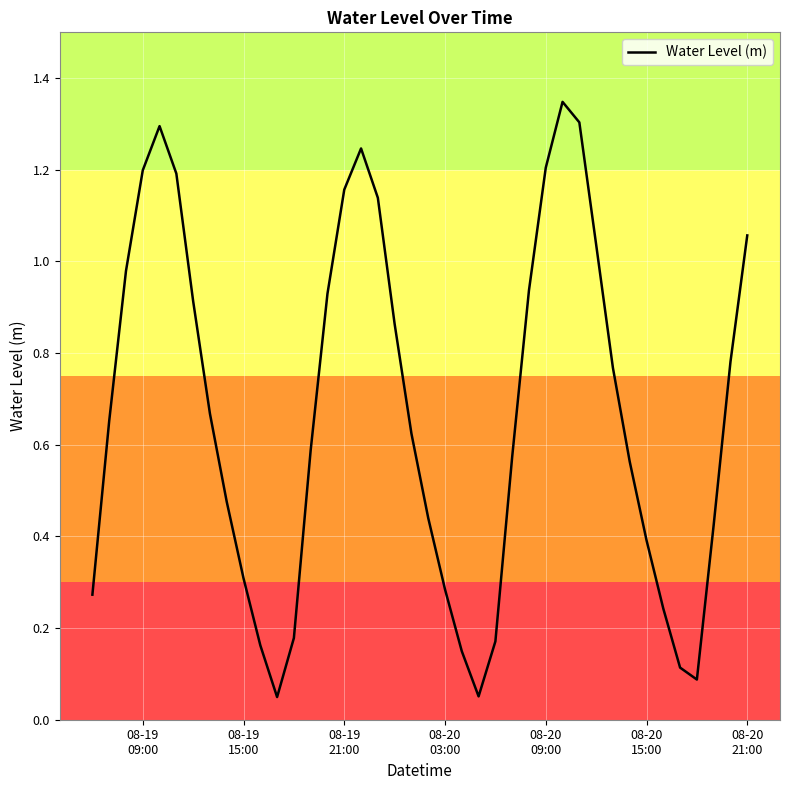

True or false: the data has more than 1 interior local peaks.

True